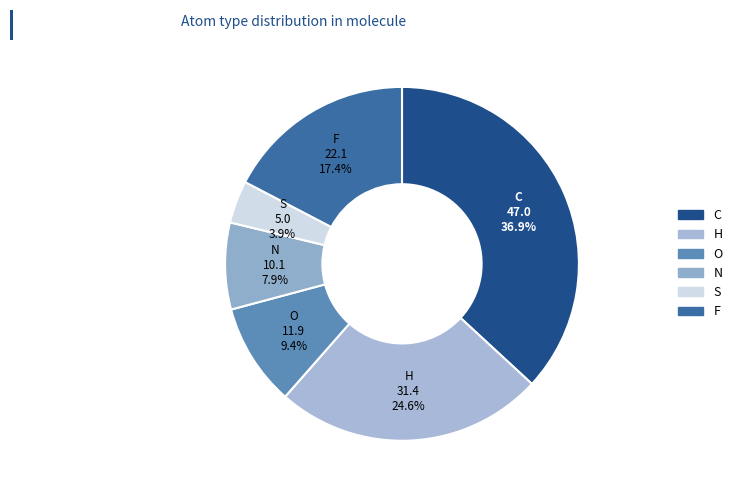

Is there any slice that represents more than half of the pie?

No